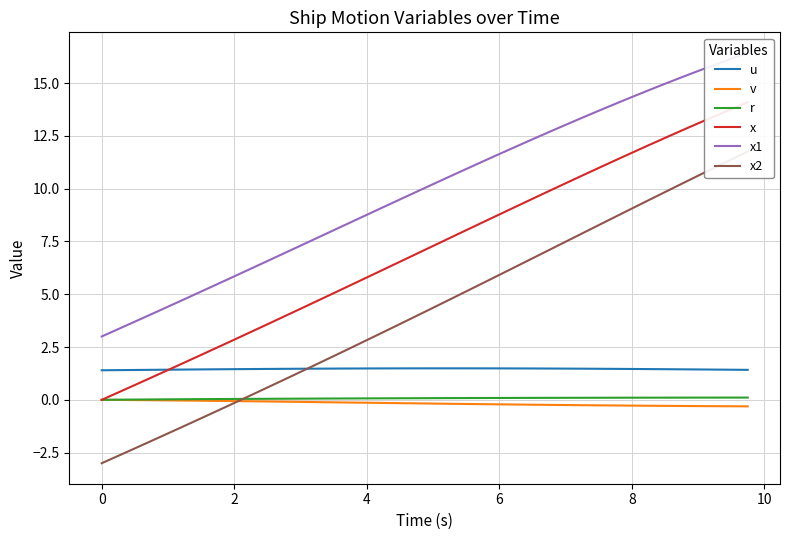

At how many categories does at least one series exceed 10?

20